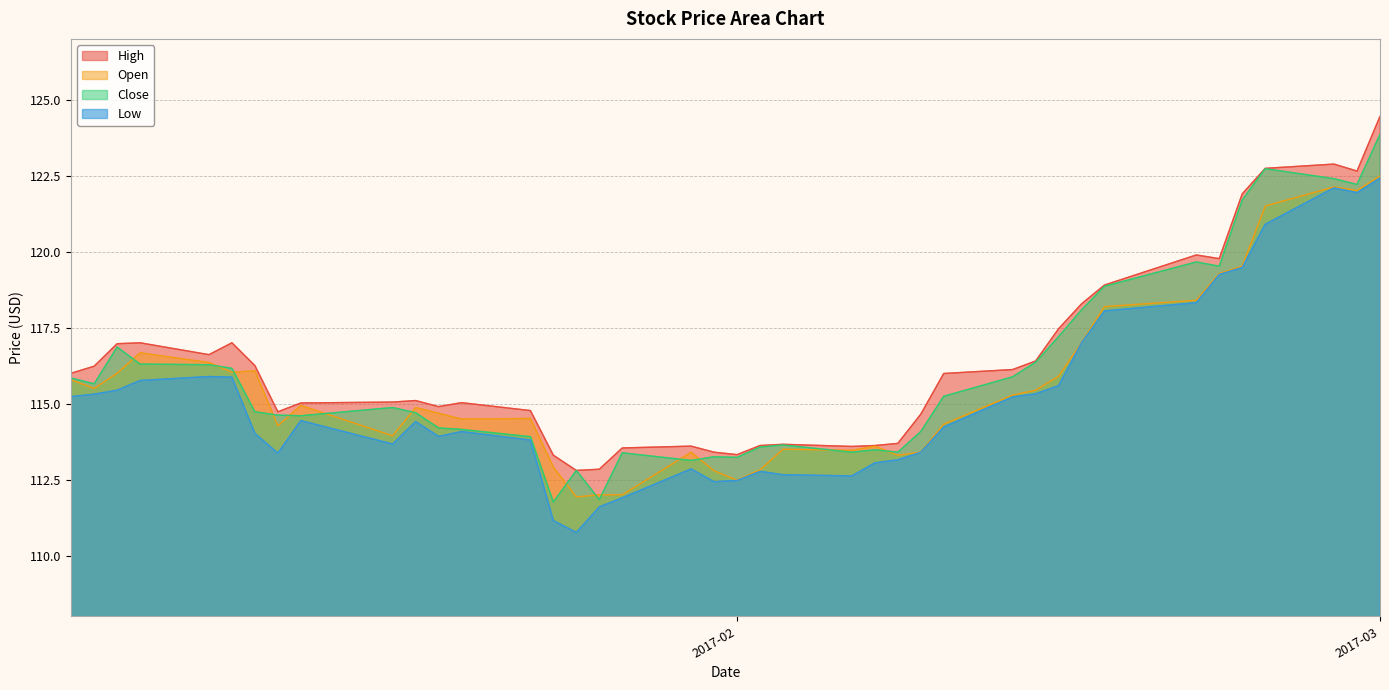

Count the number of data series in this chart.

4